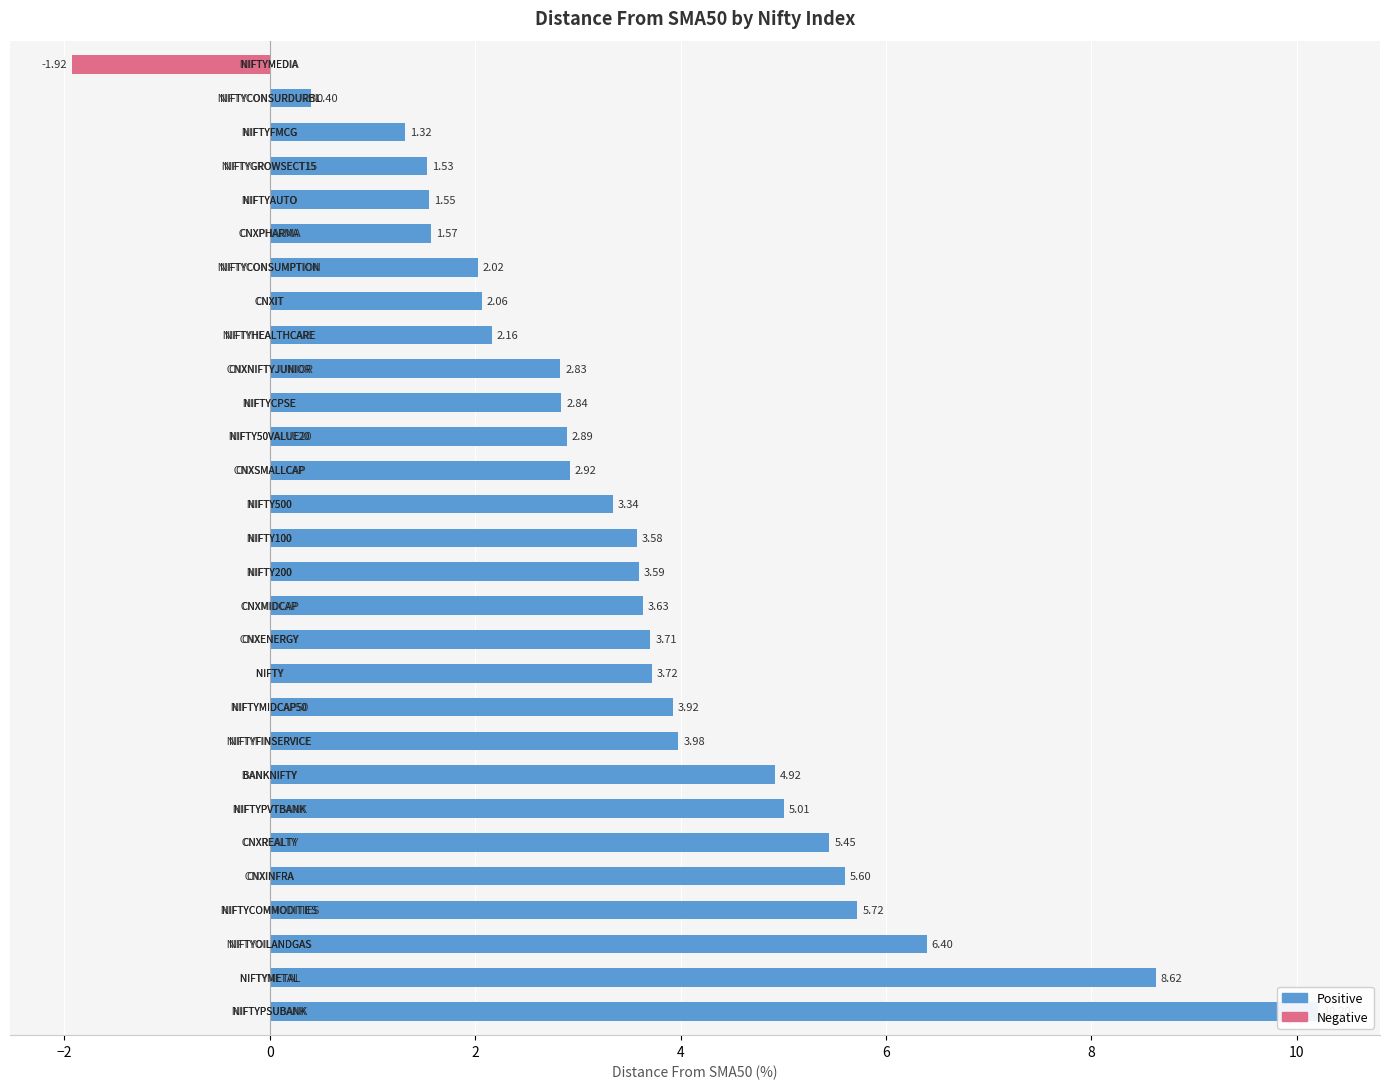

How many bars are there in total?

29